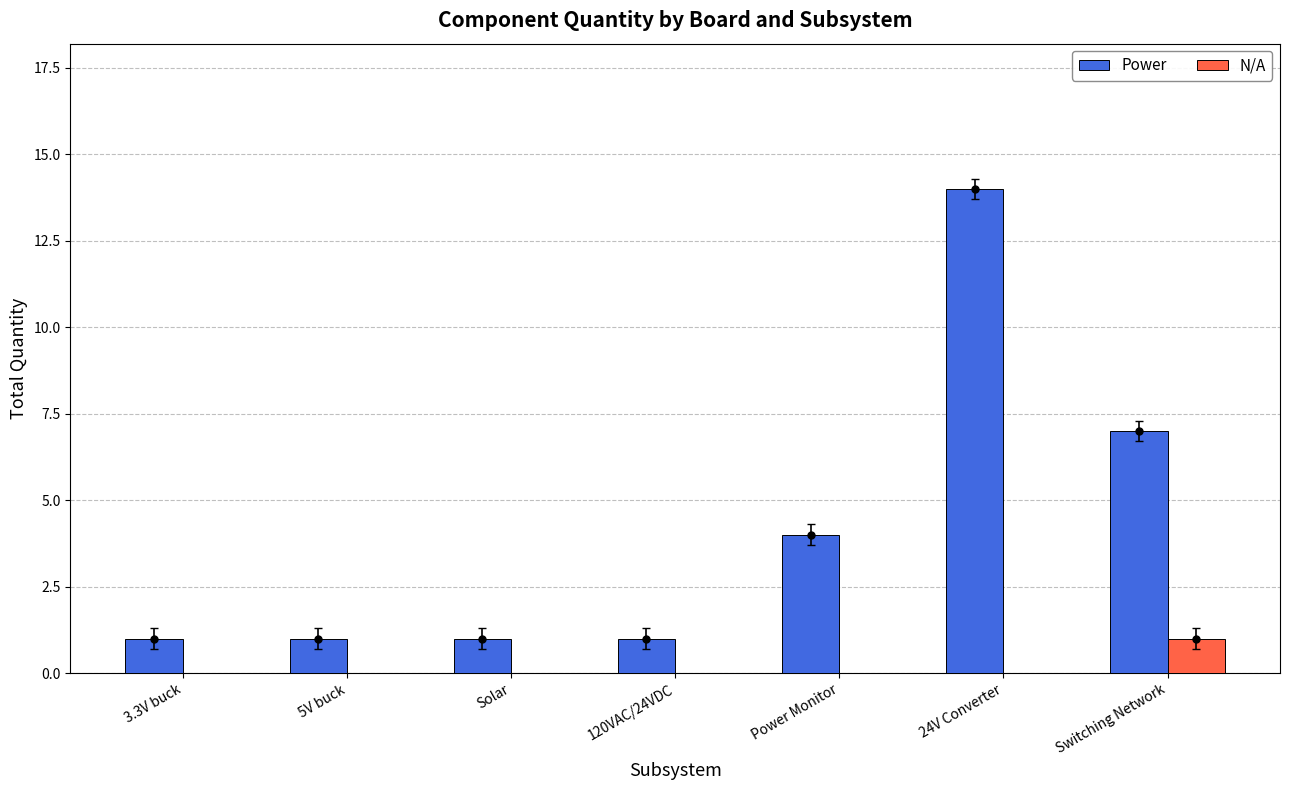

The value of N/A at Power Monitor is 0. True or false?

True